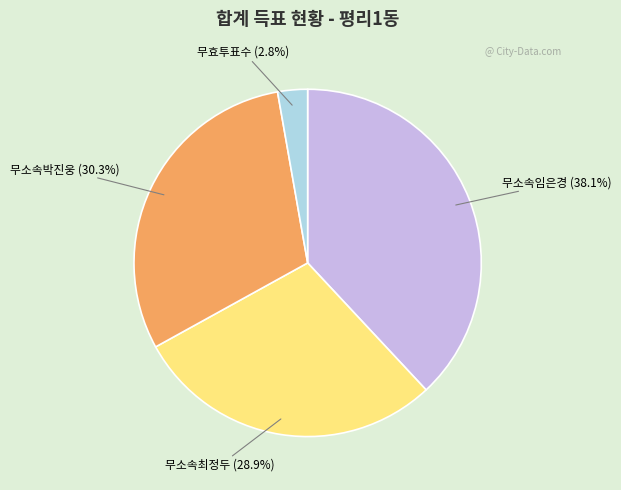

Is there a majority slice in this chart?

No